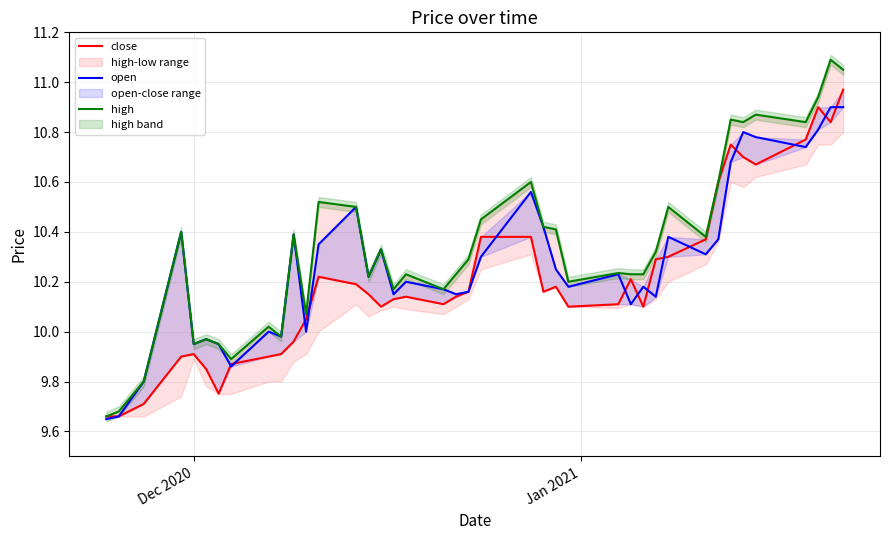

After their last crossing, which series has the higher values: close or open?

close